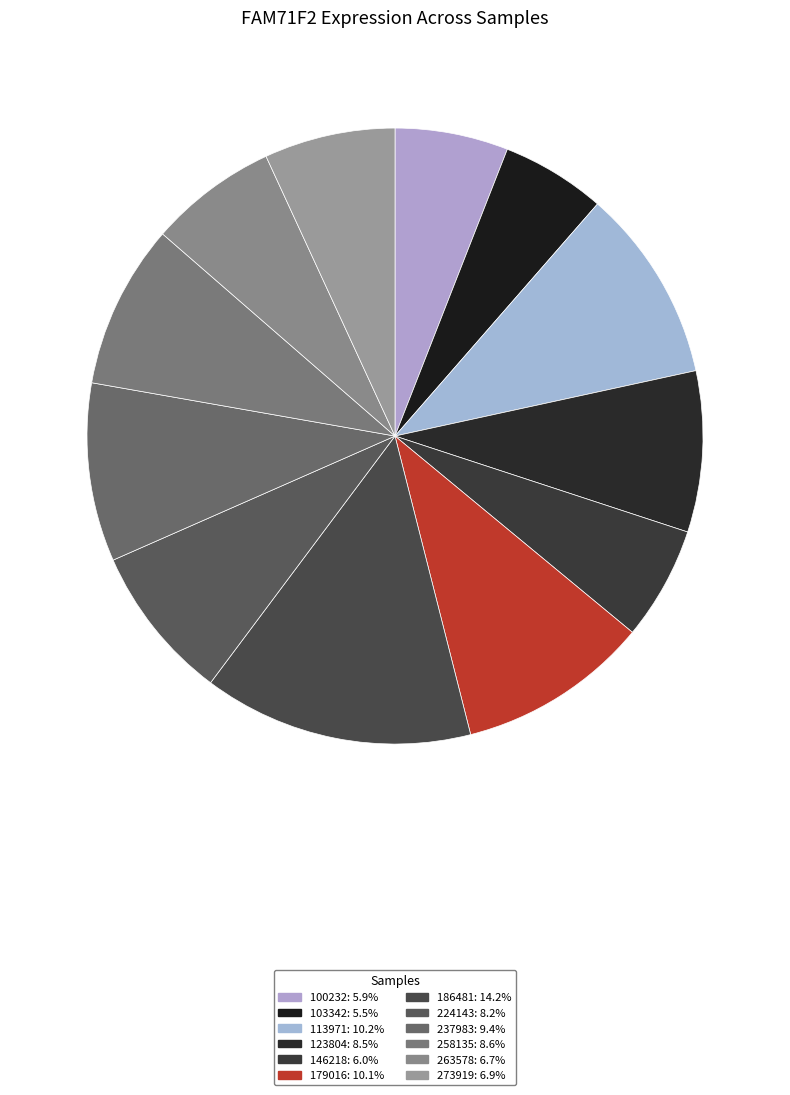

The 113971 slice represents 10% of the pie. True or false?

True